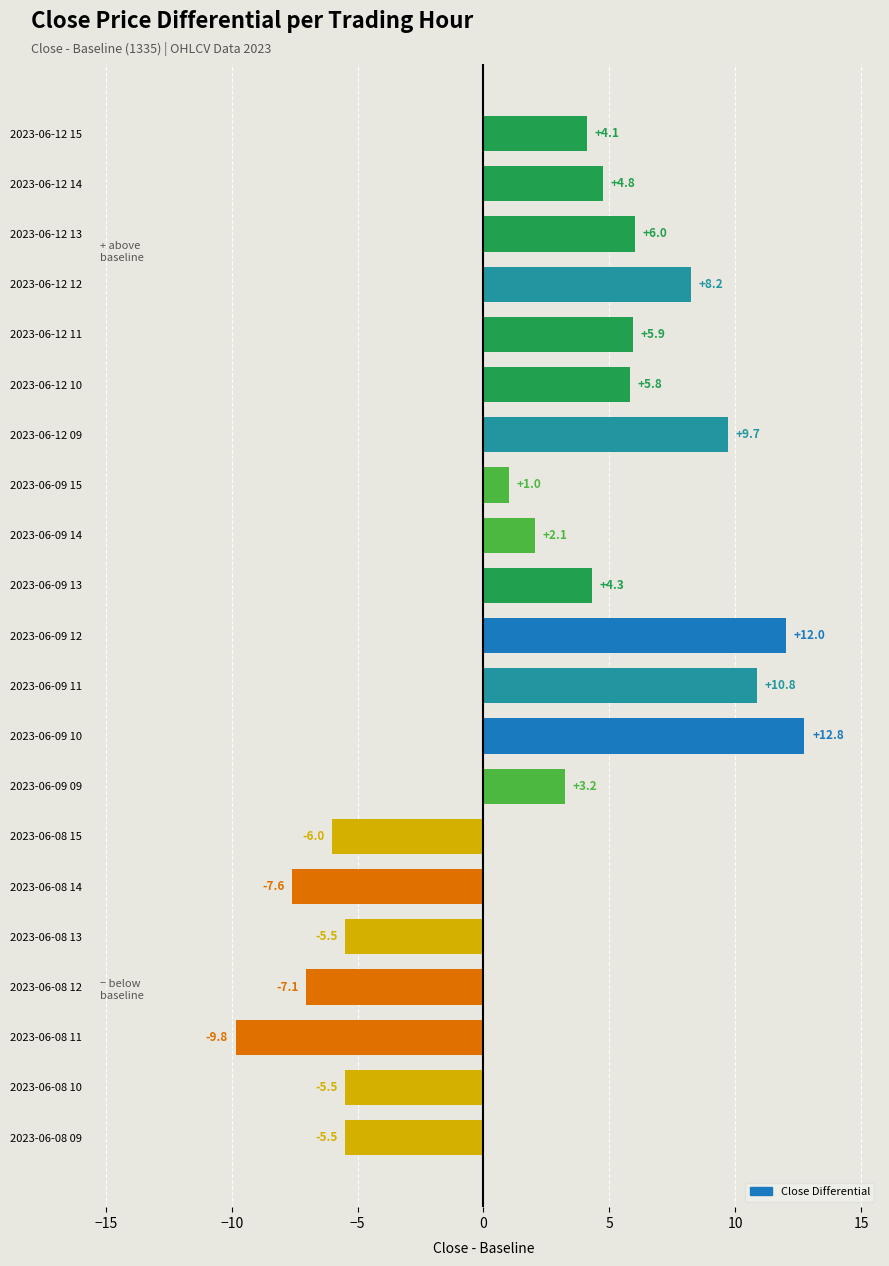

Is it true that the value at 2023-06-08 13 is -1.5?

False